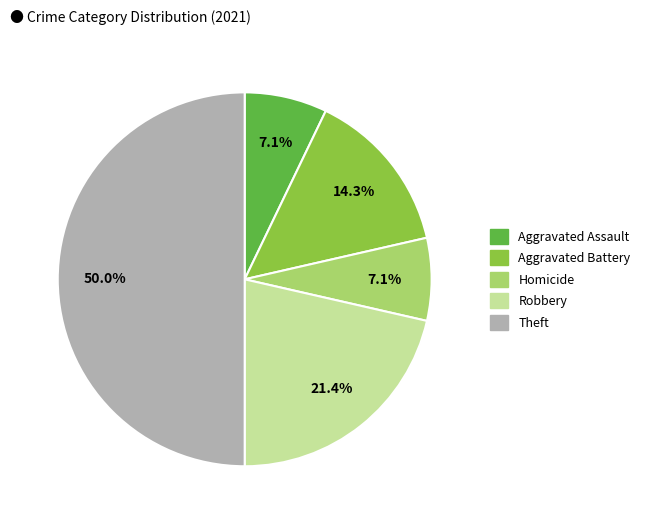

Which slice represents more than half of the pie?

Theft